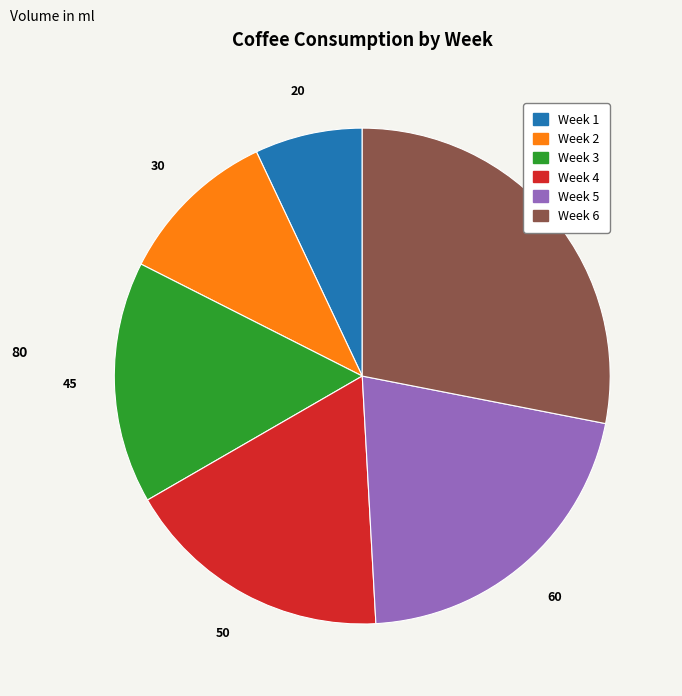

What is the largest slice in the pie chart?

Week 6